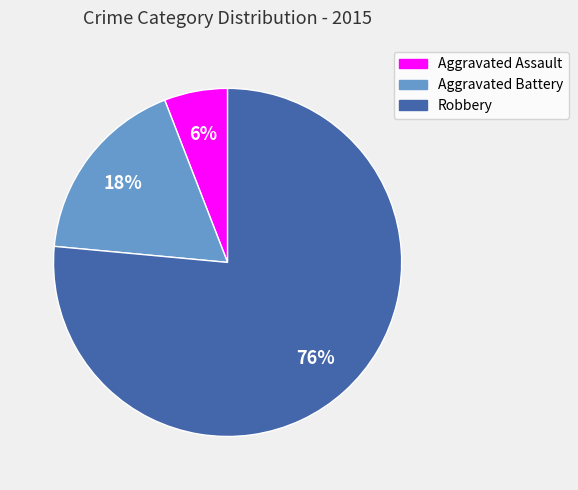

Count the number of slices in the pie.

3